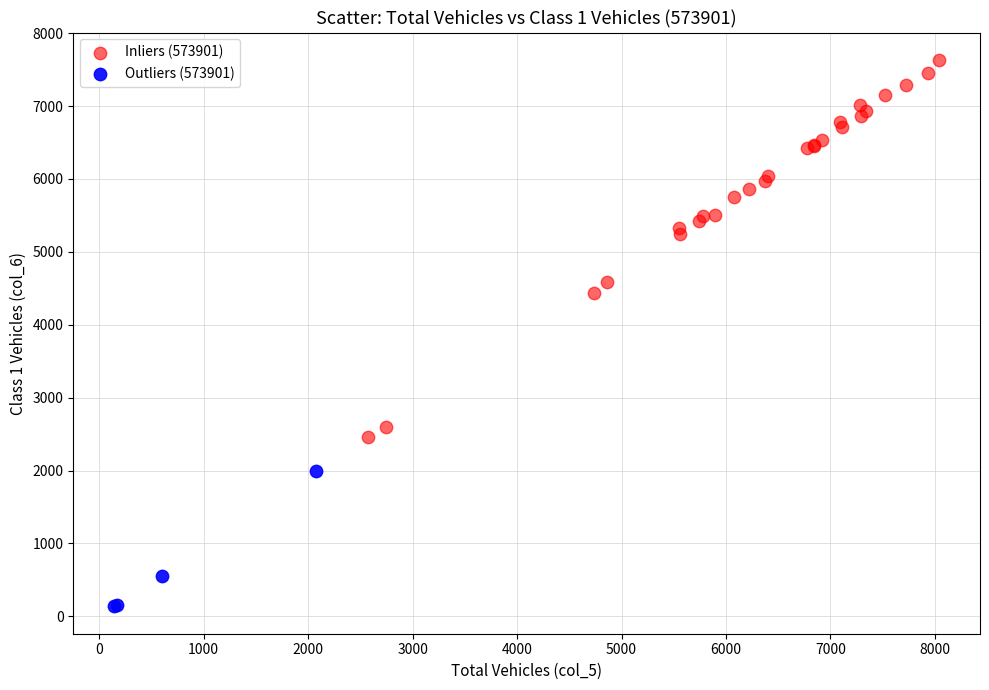

Which series has the largest Y range (max minus min)?

Inliers (573901)